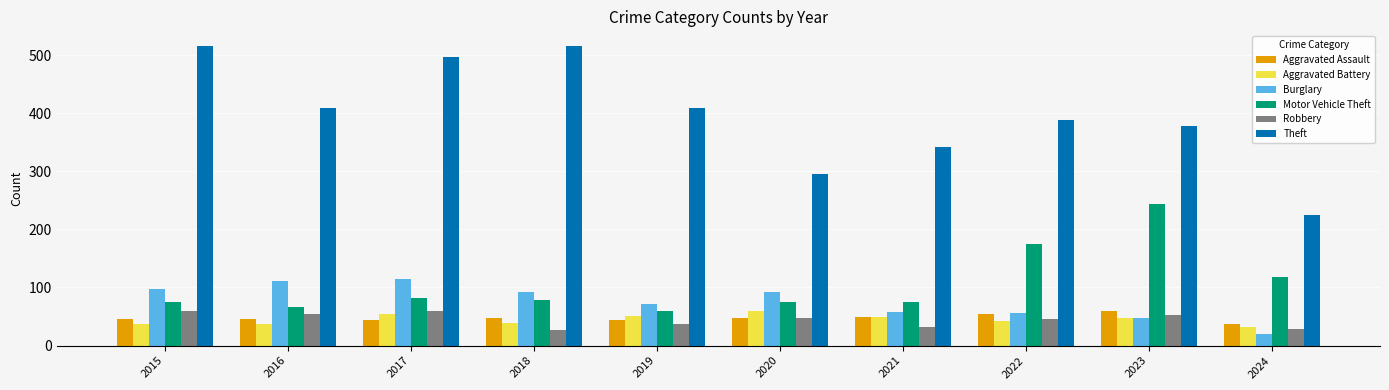

What is the smallest value displayed?

20